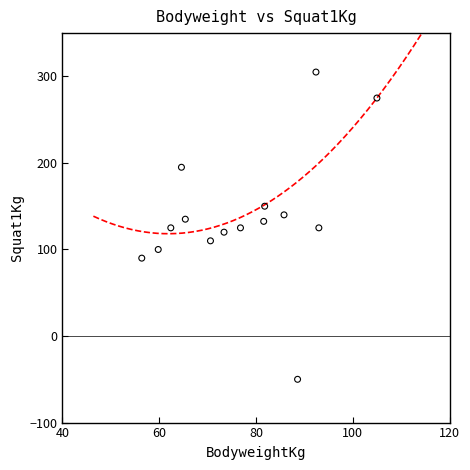

What is the range of X values (max minus min)?

48.6